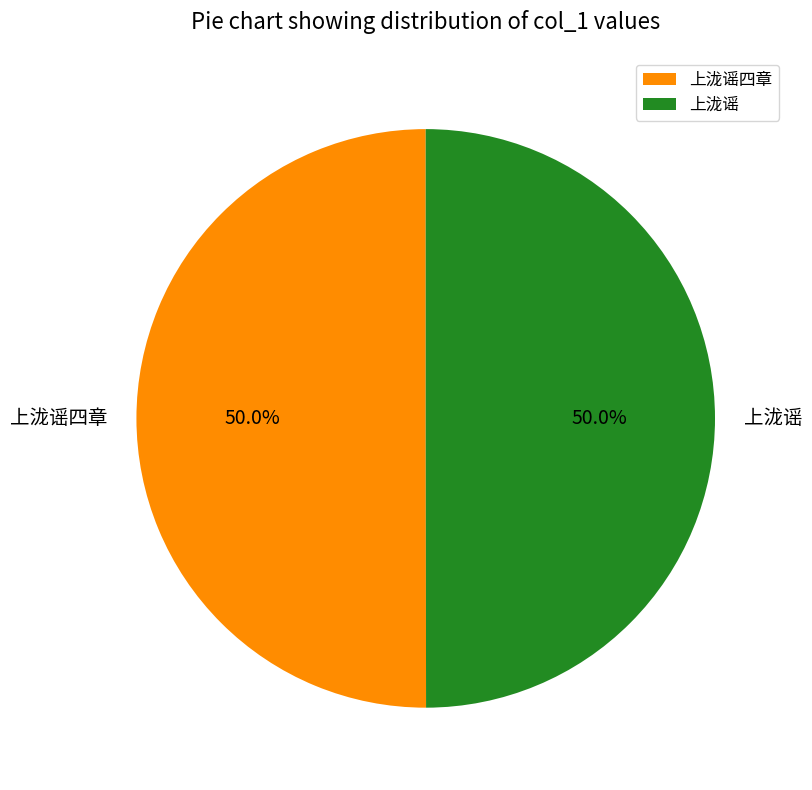

The 上泷谣四章 slice represents 58% of the pie. True or false?

False